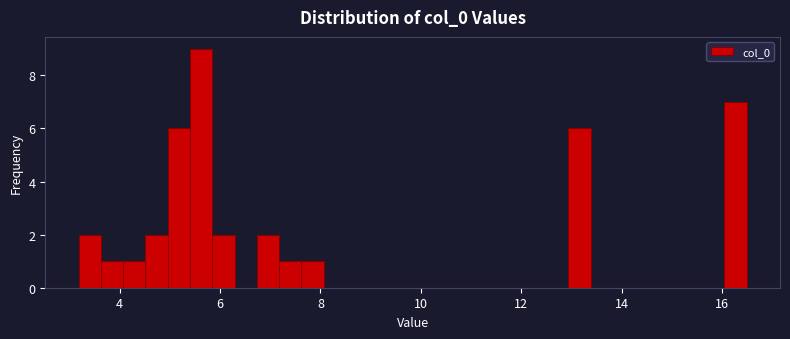

Around what value on the x-axis is the tallest bar? Give the approximate position of its centre, as read against the axis.

5.6